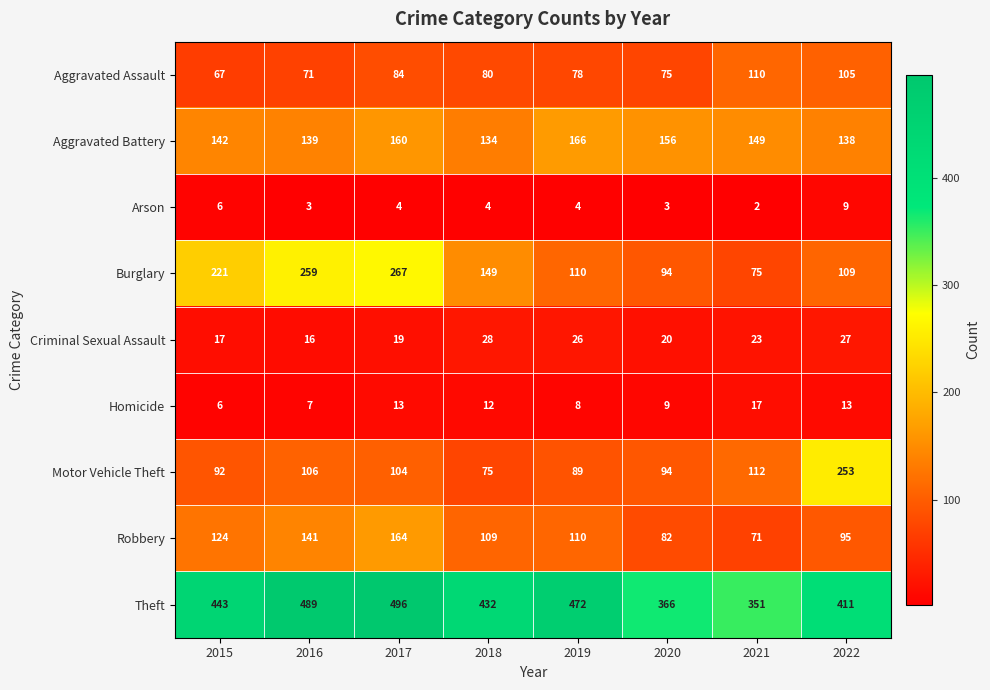

What is the difference between the second highest and minimum values in the Aggravated Assault series?

38